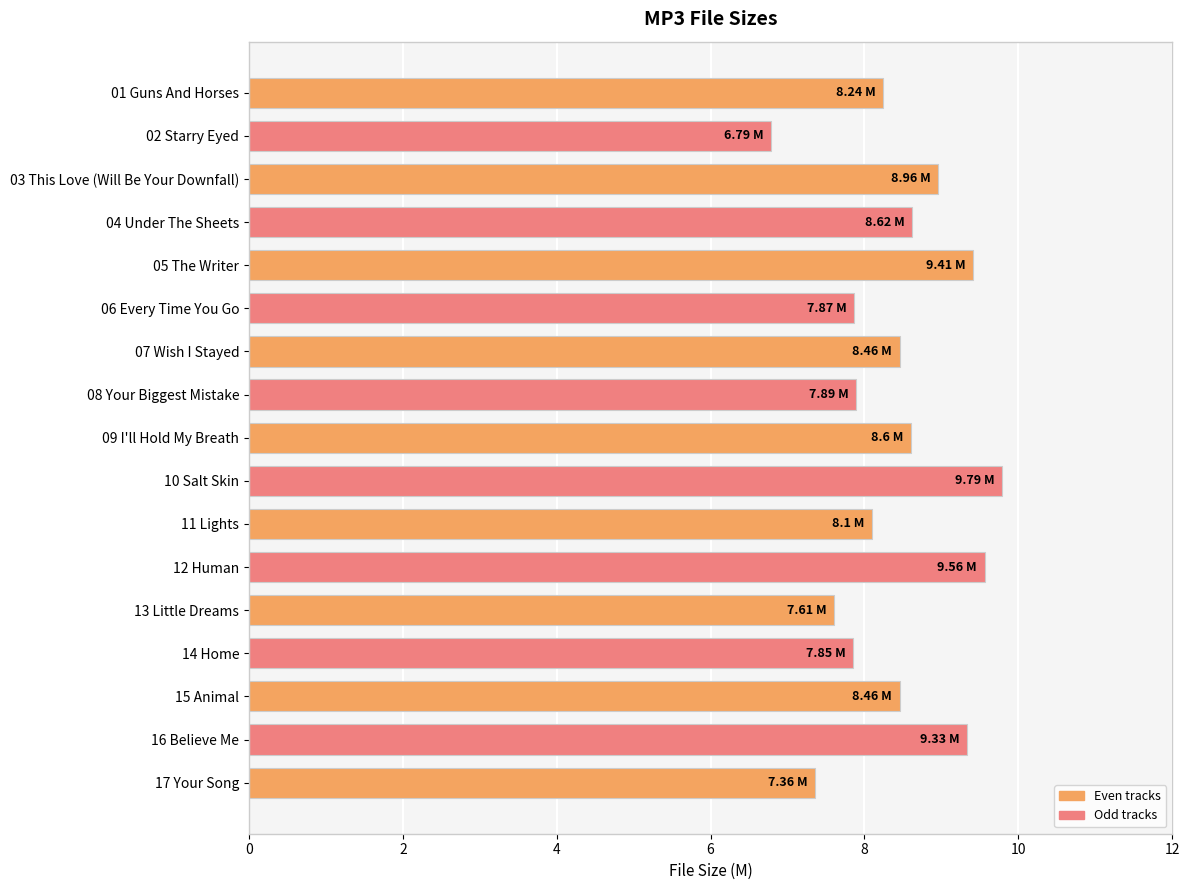

What is the sum of the values at 08 Your Biggest Mistake and 10 Salt Skin?

17.7